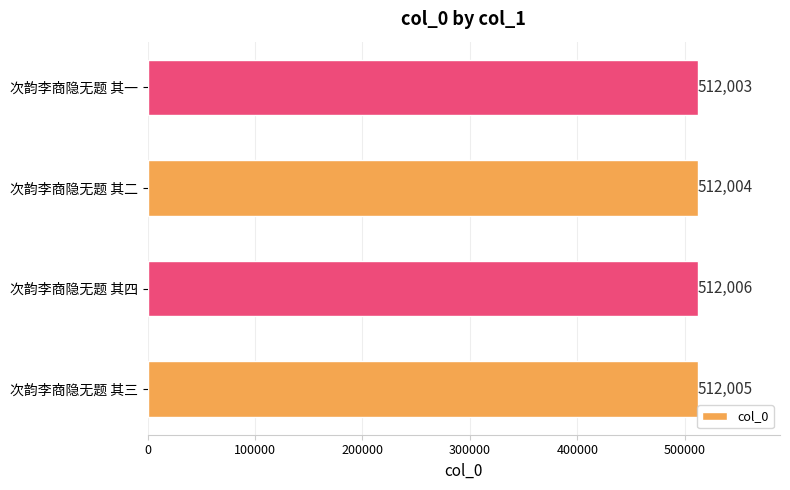

Which has a higher value, 次韵李商隐无题 其一 or 次韵李商隐无题 其二?

次韵李商隐无题 其二